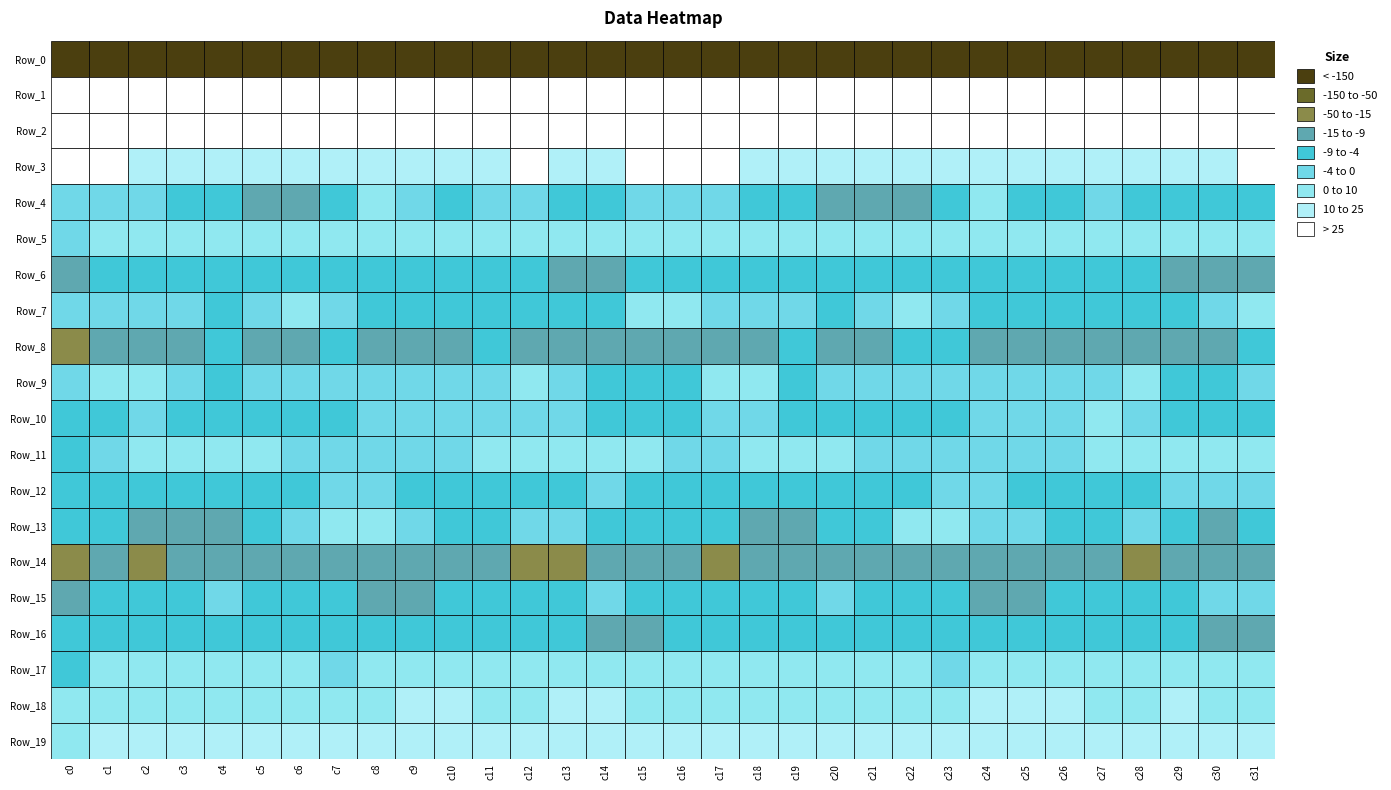

What is the greatest value displayed?

58.8